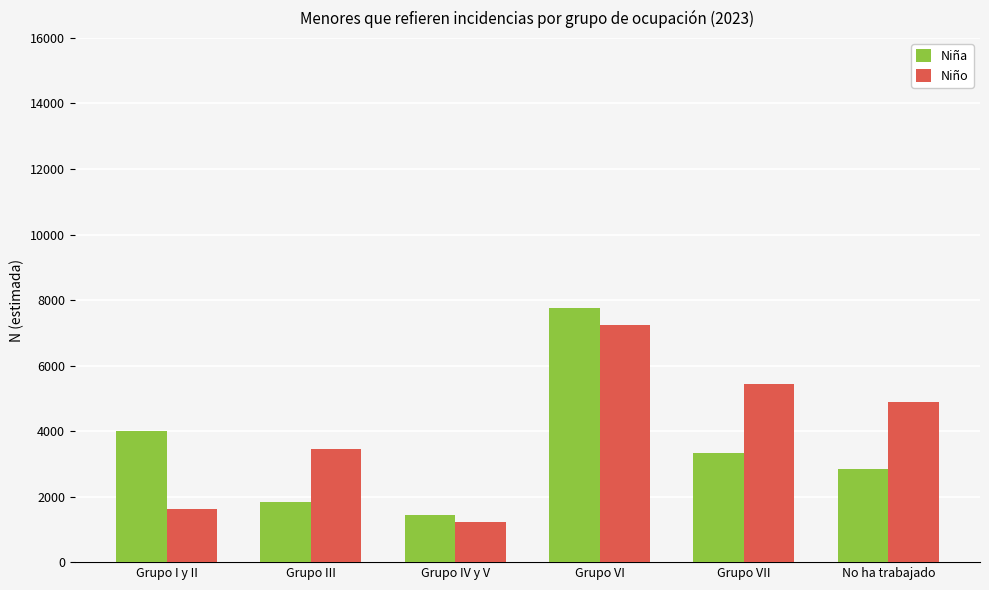

Which series has the largest total across all categories?

Niño